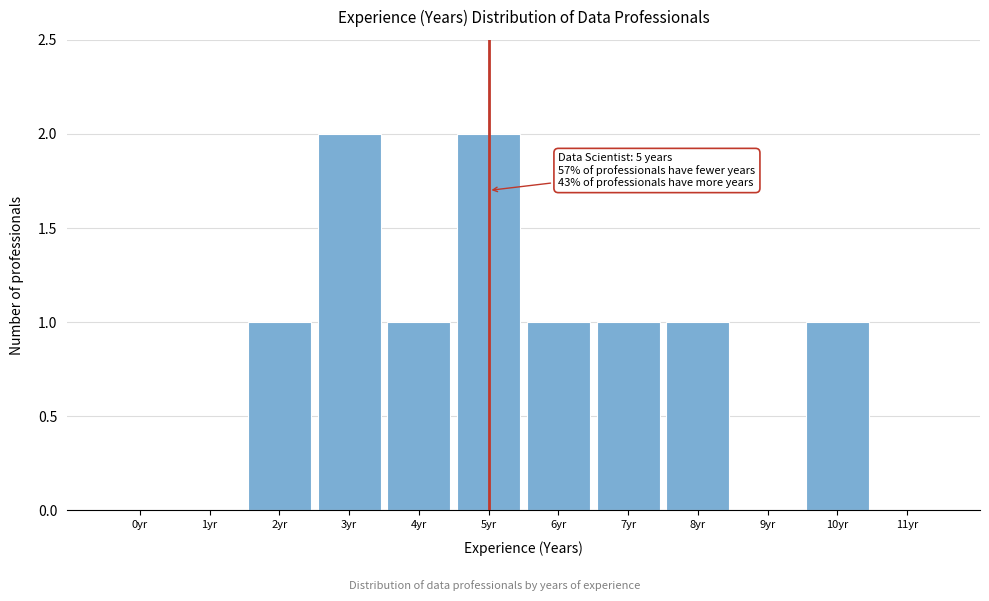

Reading left to right, extract all data points from this chart.

0yr=0	1yr=0	2yr=1	3yr=2	4yr=1	5yr=2	6yr=1	7yr=1	8yr=1	9yr=0	10yr=1	11yr=0